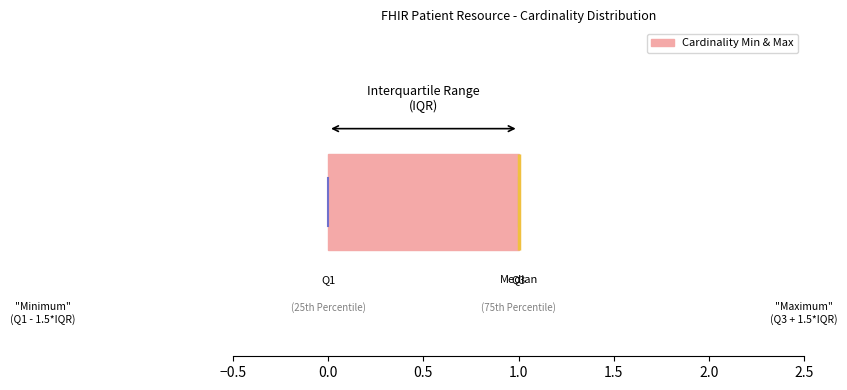

Transcribe this box plot: give where the median line is, the range the box spans, and where the two whiskers end, as read against the x-axis. The values are not printed on the chart, so give them approximately, as read against the axis.

median 1 (drawn on the box's right edge), box 0 to 1, whiskers 0 to 1